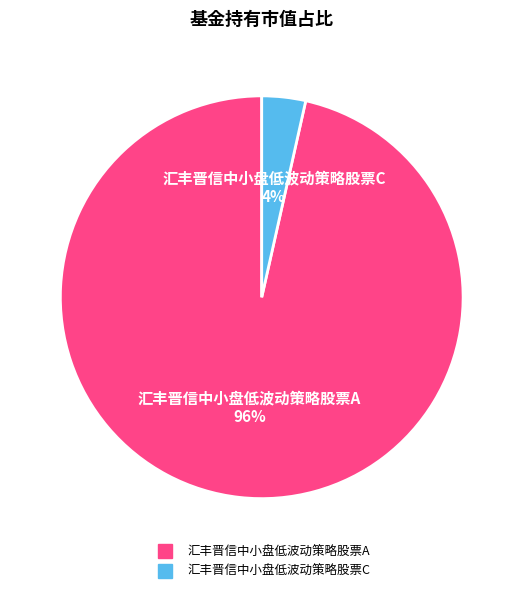

Count the number of slices in the pie.

2